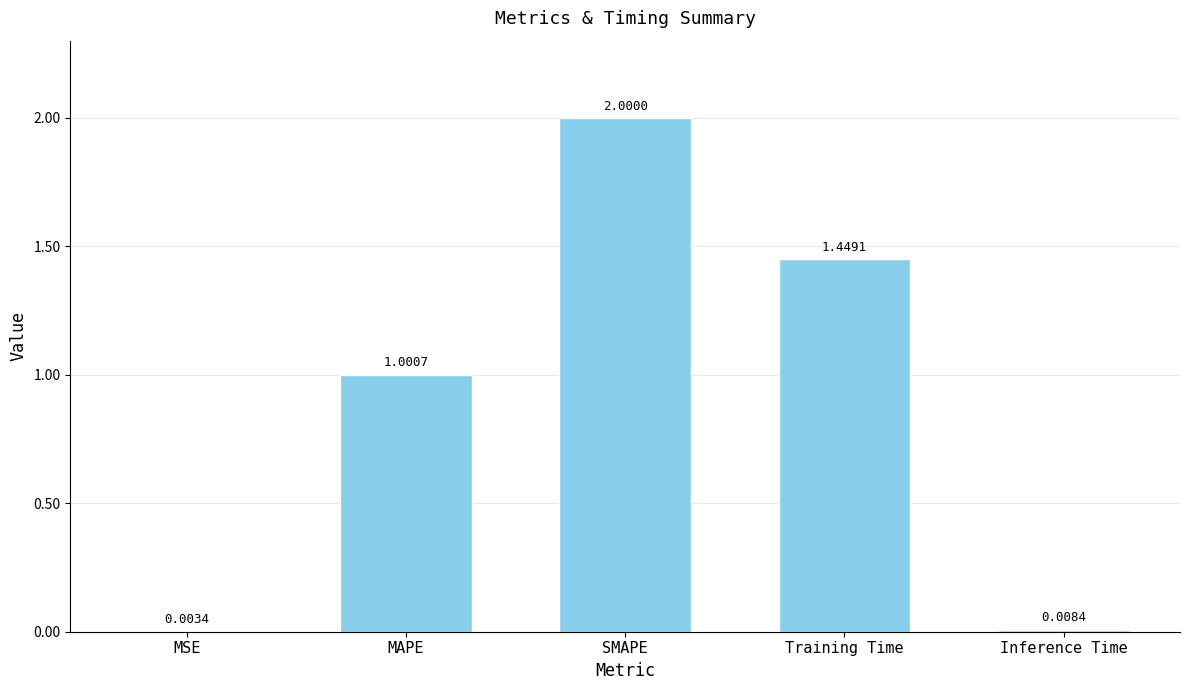

Which label corresponds to the largest value in the chart?

SMAPE